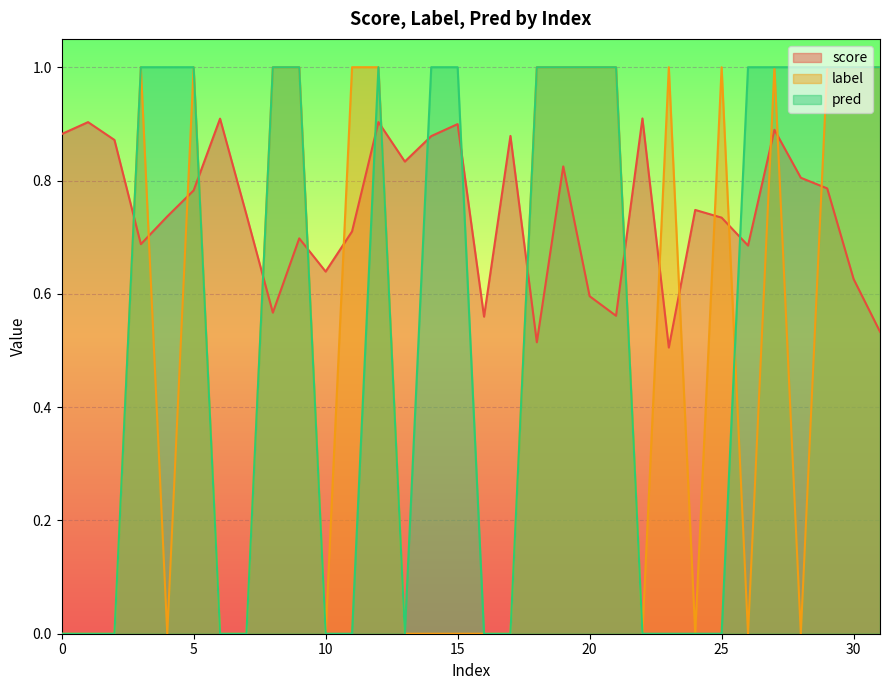

Is it true that score equals 0.9 at 30?

False